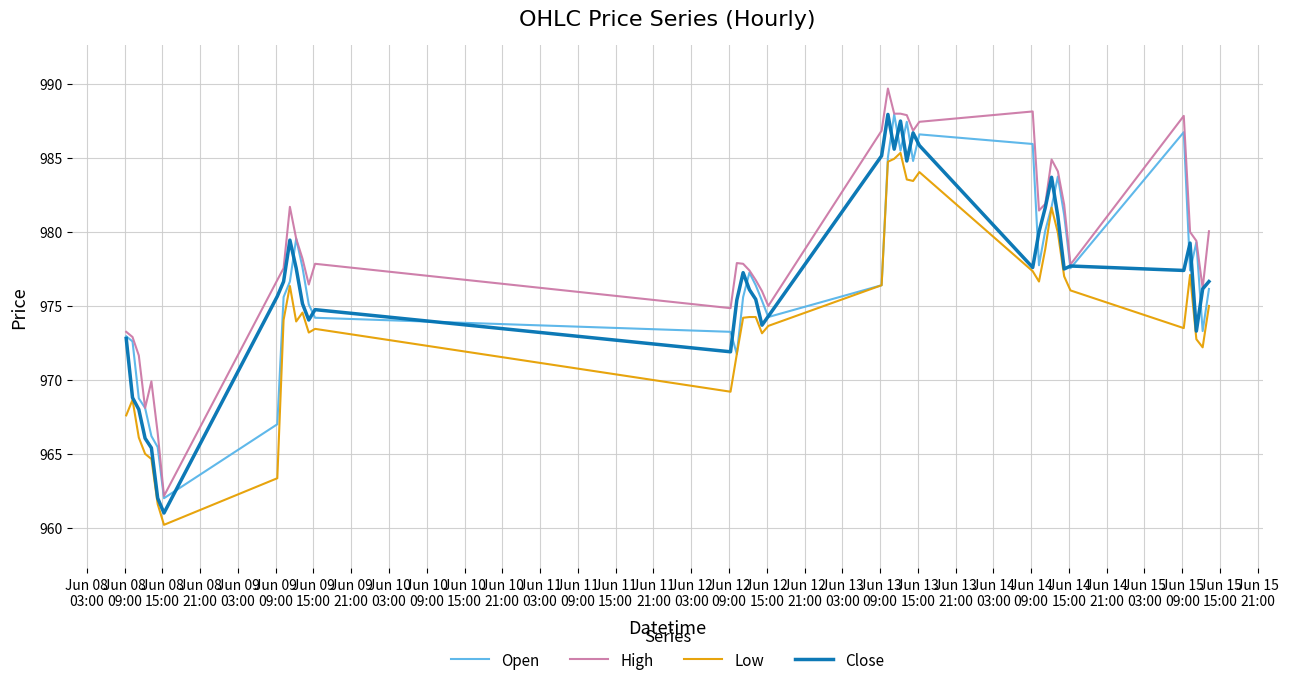

Which series has the largest total across all categories?

High